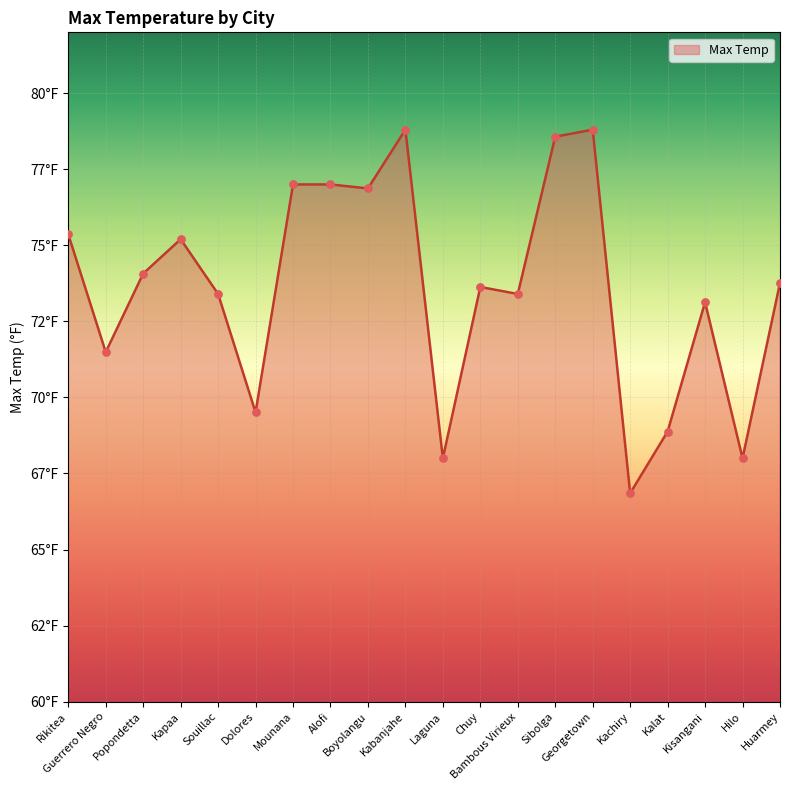

What is the change in value from Sibolga to Kachiry?

-11.7